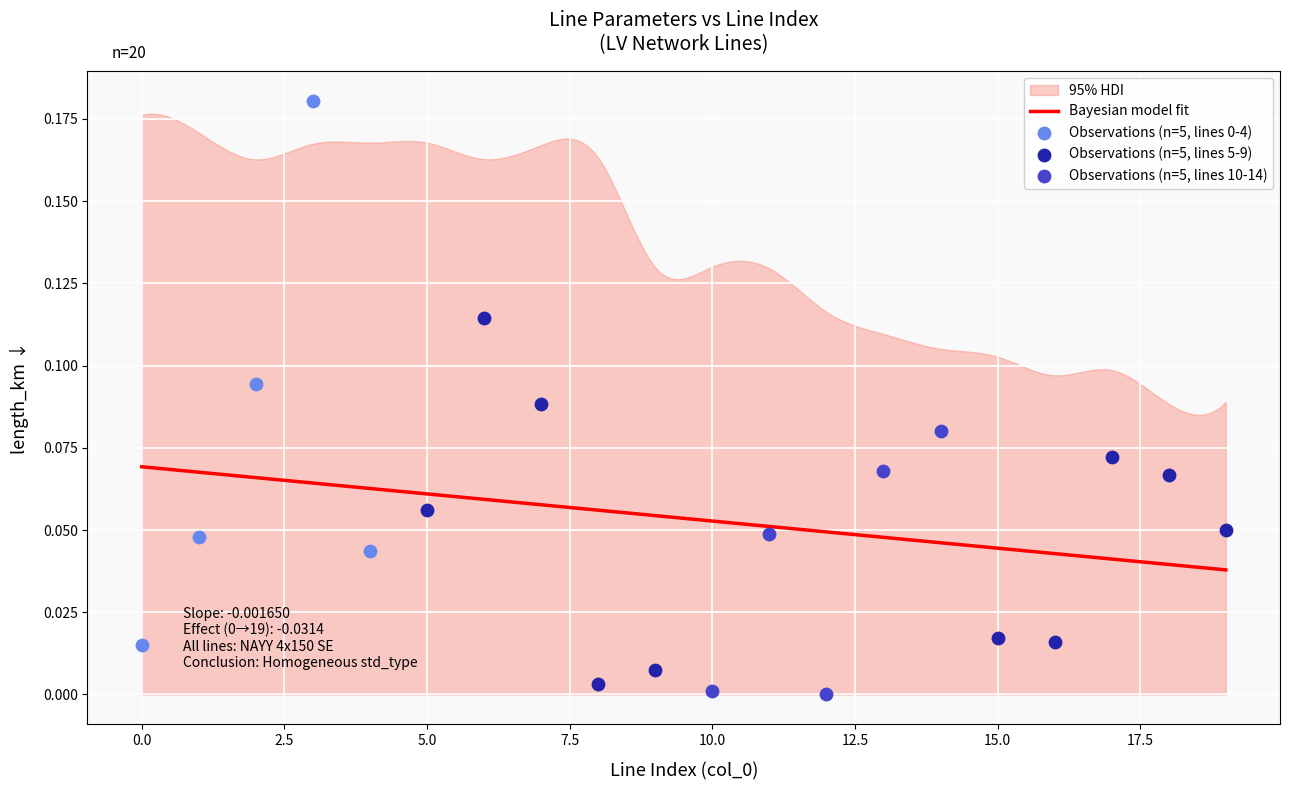

At which category is the sum across all series the highest?

3